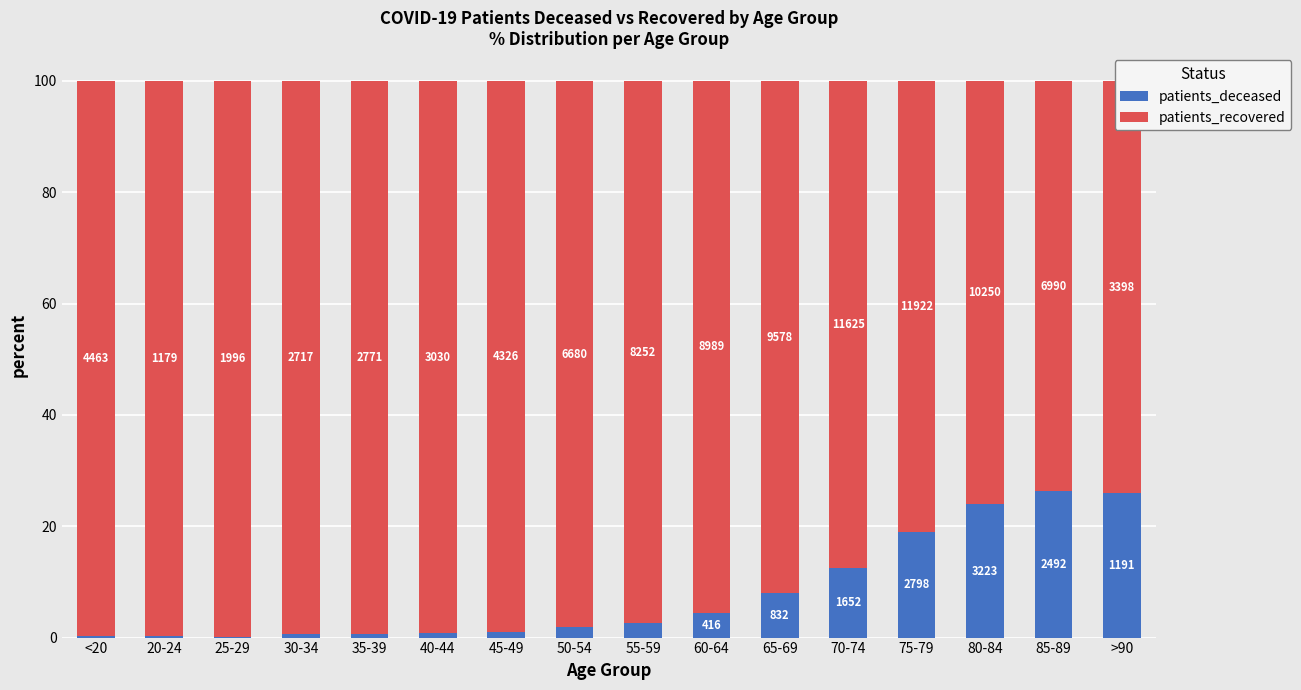

The patients_recovered series shows 98.2 at 50-54. True or false?

True